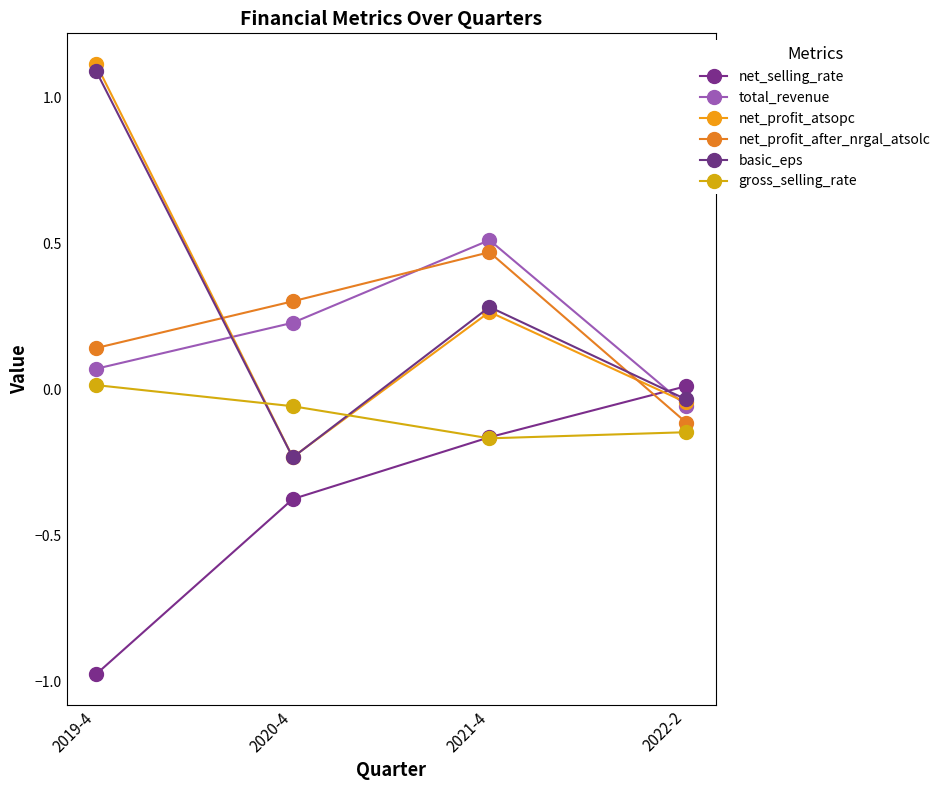

Reading left to right, transcribe all the data shown in this chart.

net_selling_rate: -1.0	-0.4	-0.2	0.0
total_revenue: 0.1	0.2	0.5	-0.1
net_profit_atsopc: 1.1	-0.2	0.3	-0.0
net_profit_after_nrgal_atsolc: 0.1	0.3	0.5	-0.1
basic_eps: 1.1	-0.2	0.3	-0.0
gross_selling_rate: 0.0	-0.1	-0.2	-0.1